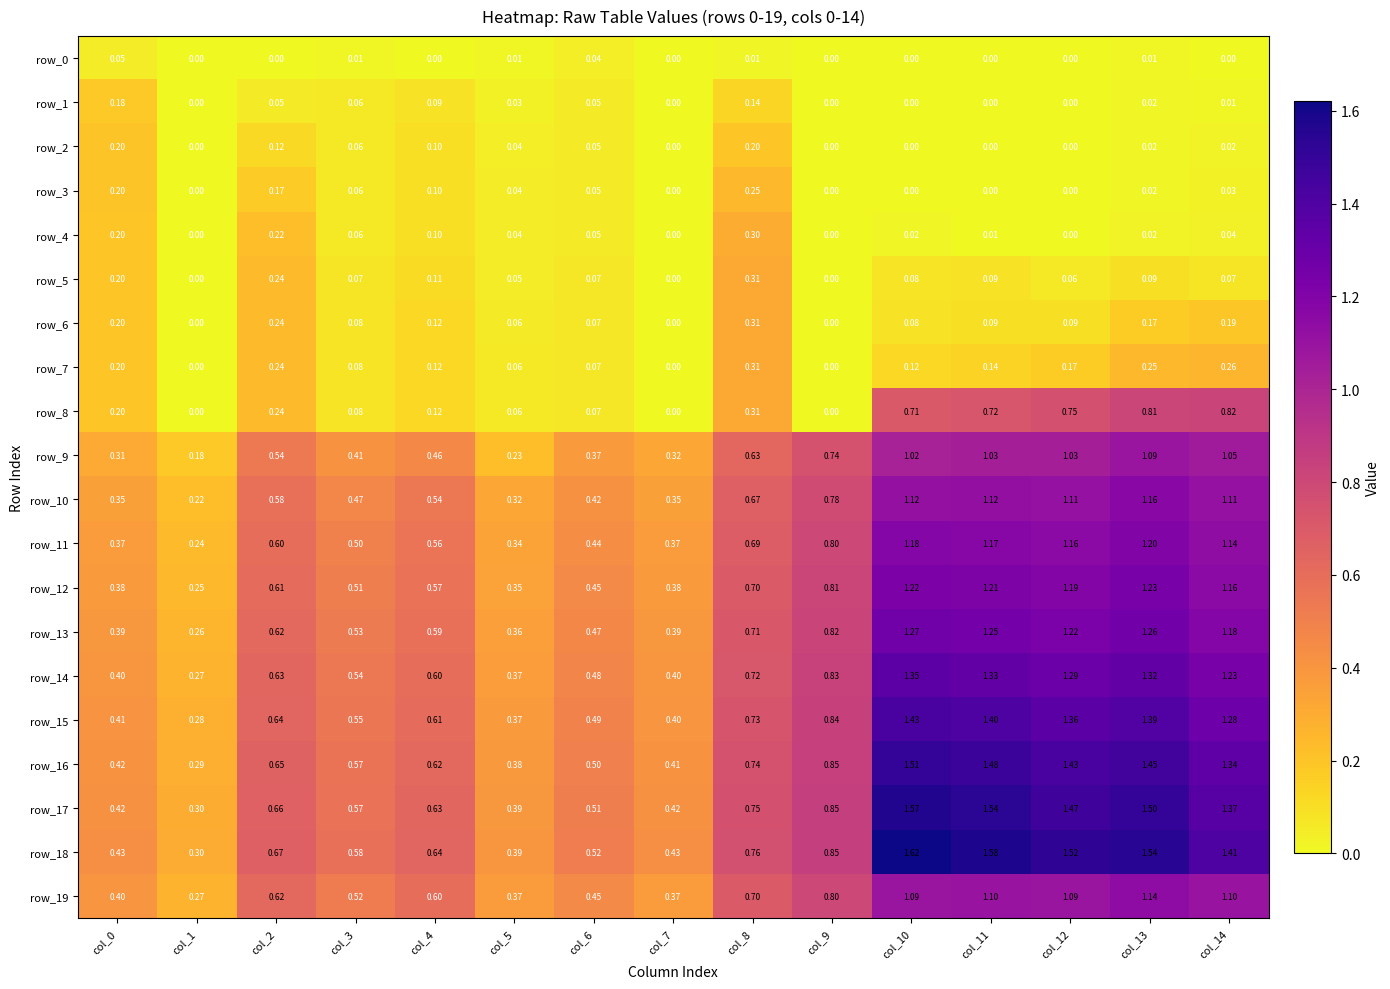

What is the difference between the second highest and minimum values in the row_1 series?

0.1